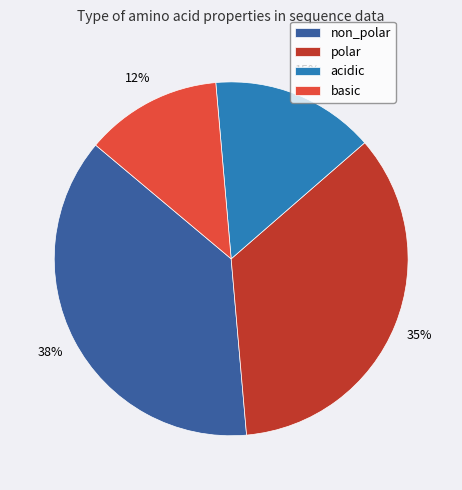

To the nearest percent, what percentage of the pie is acidic?

15%